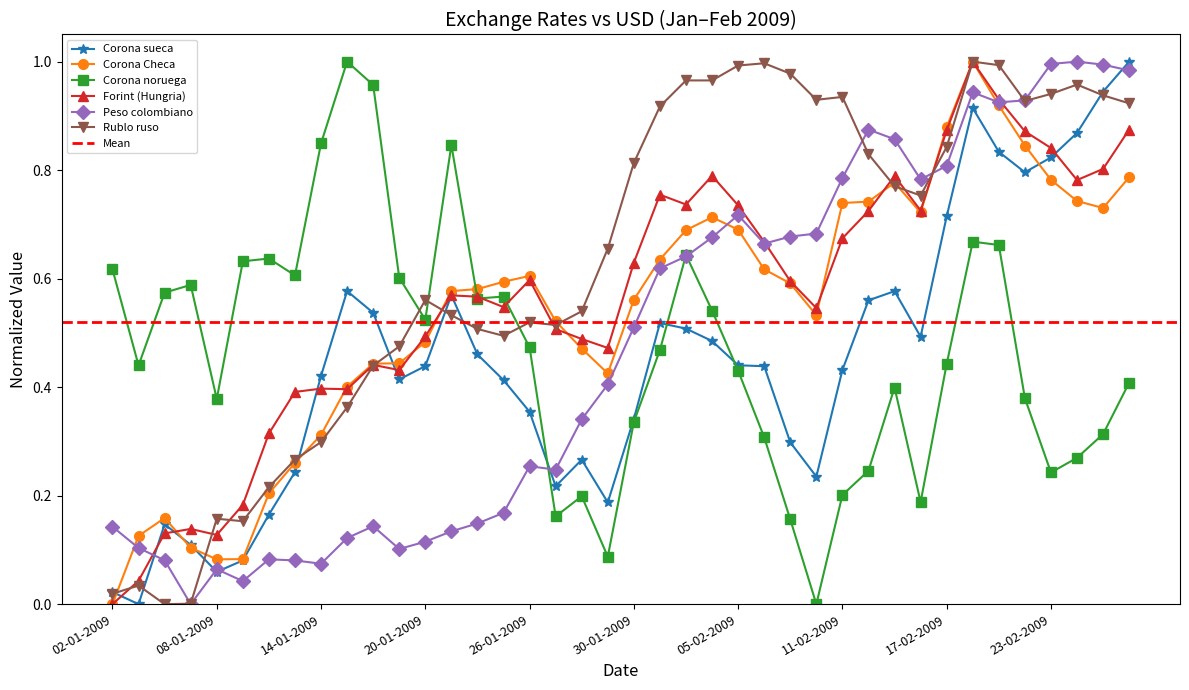

What is the label of the 4th point from the left?

07-01-2009